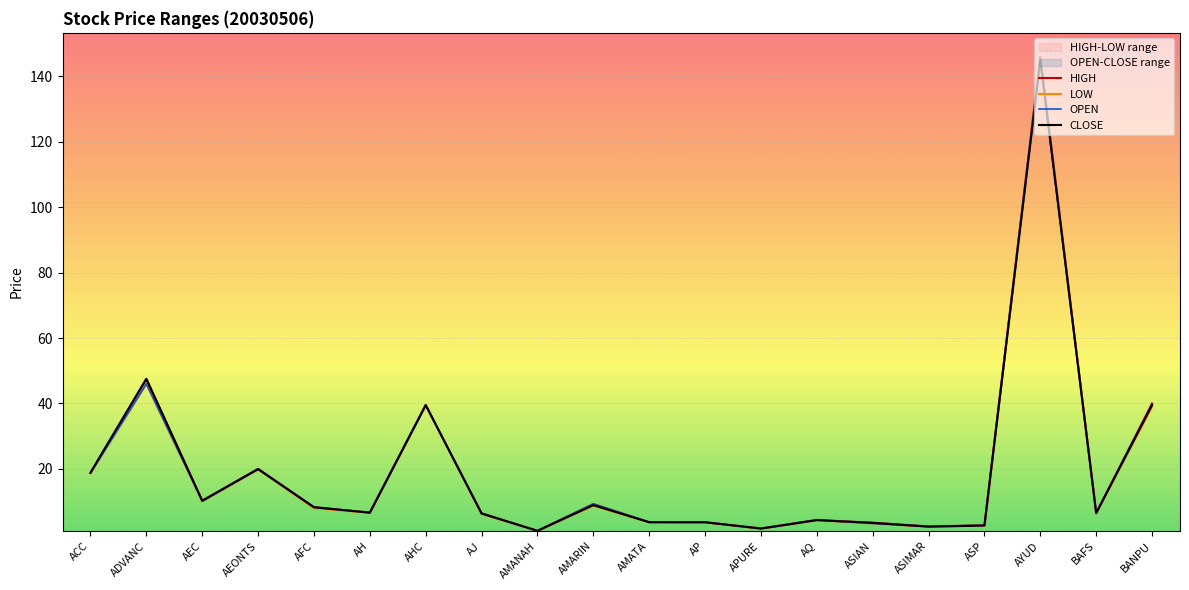

Count the number of data series in this chart.

4